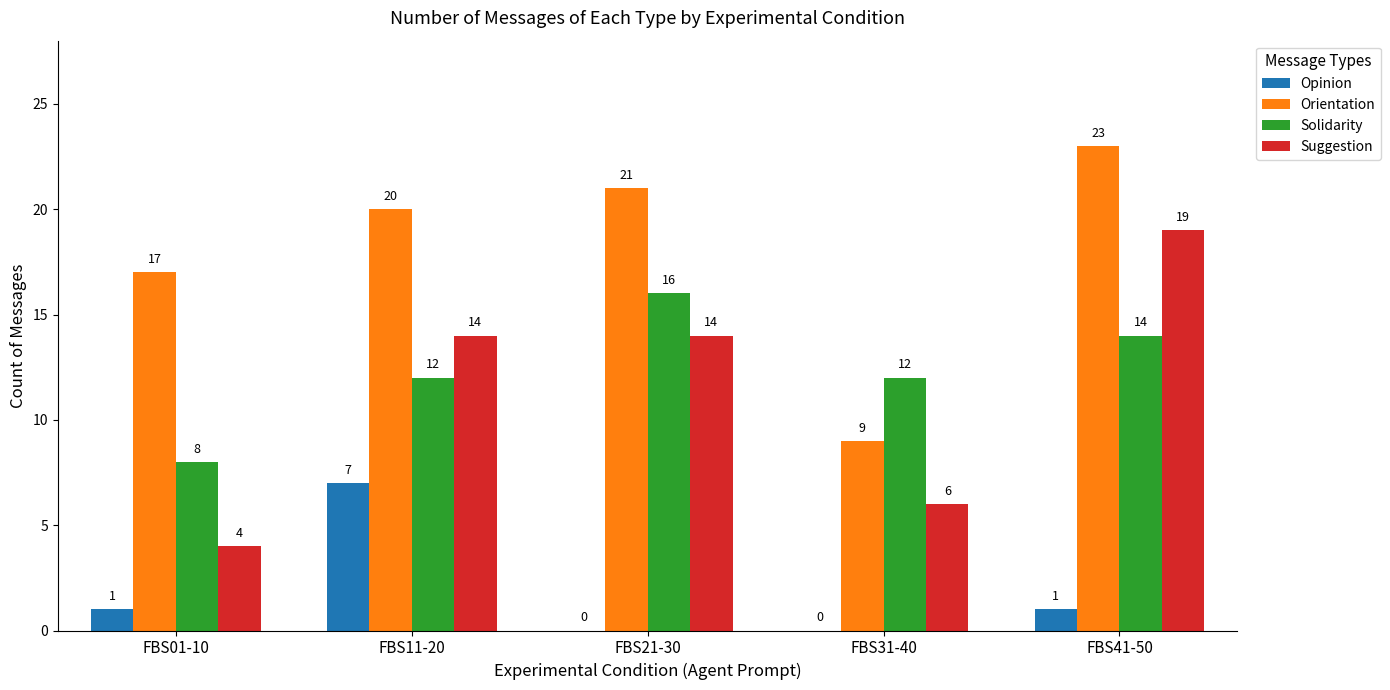

Is the value of Suggestion at FBS21-30 greater than the value of Opinion at FBS01-10?

Yes